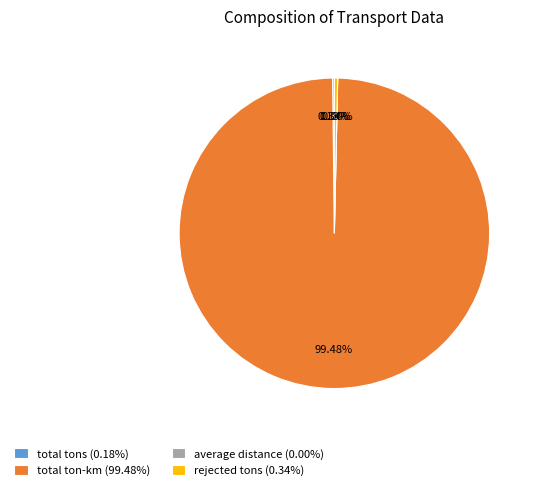

What is the change in value from total tons to rejected tons?

+100386498.4